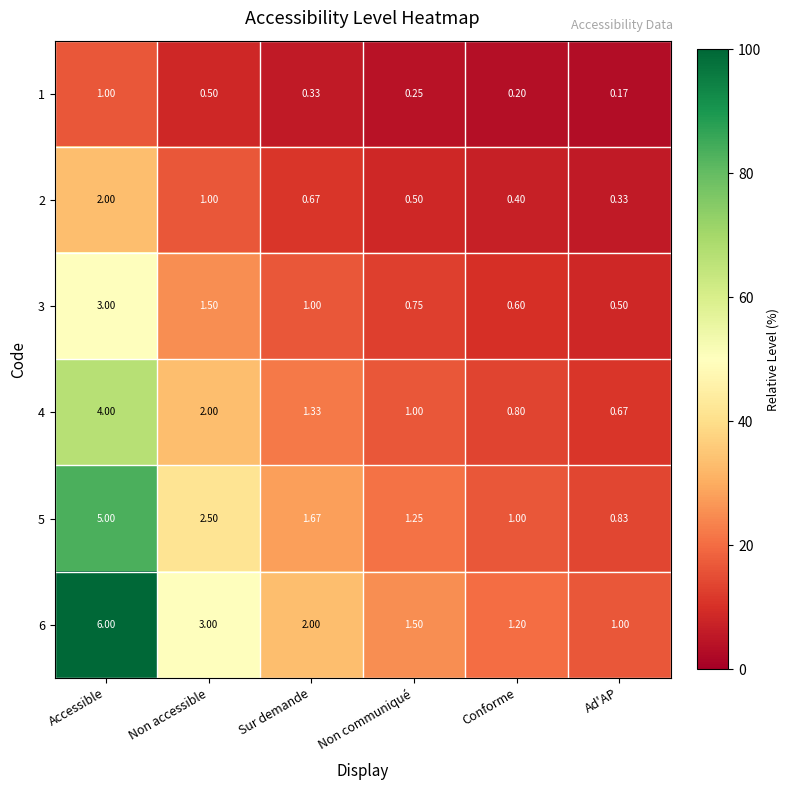

At which category is the sum across all series the highest?

Accessible